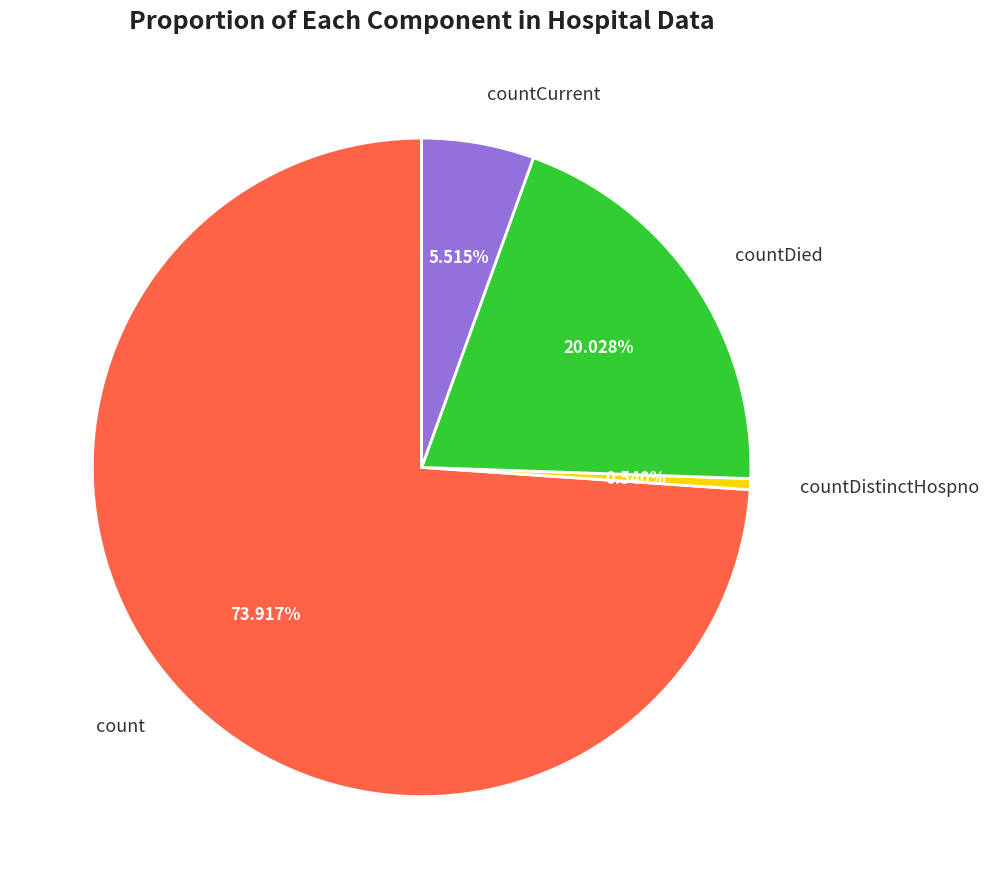

How many slices are in this pie chart?

4